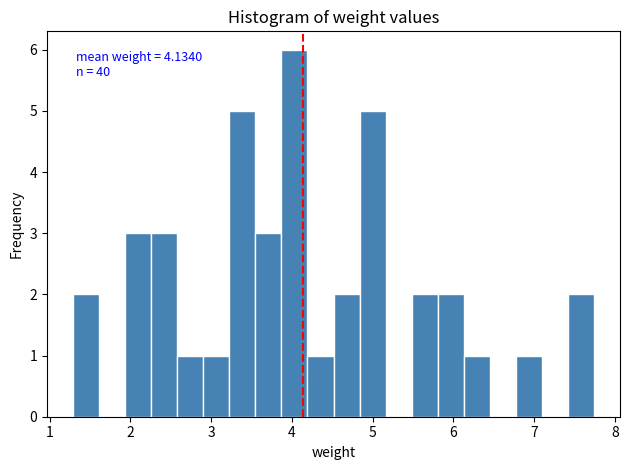

Read against the x-axis, roughly where is the centre of the tallest bar?

4.0